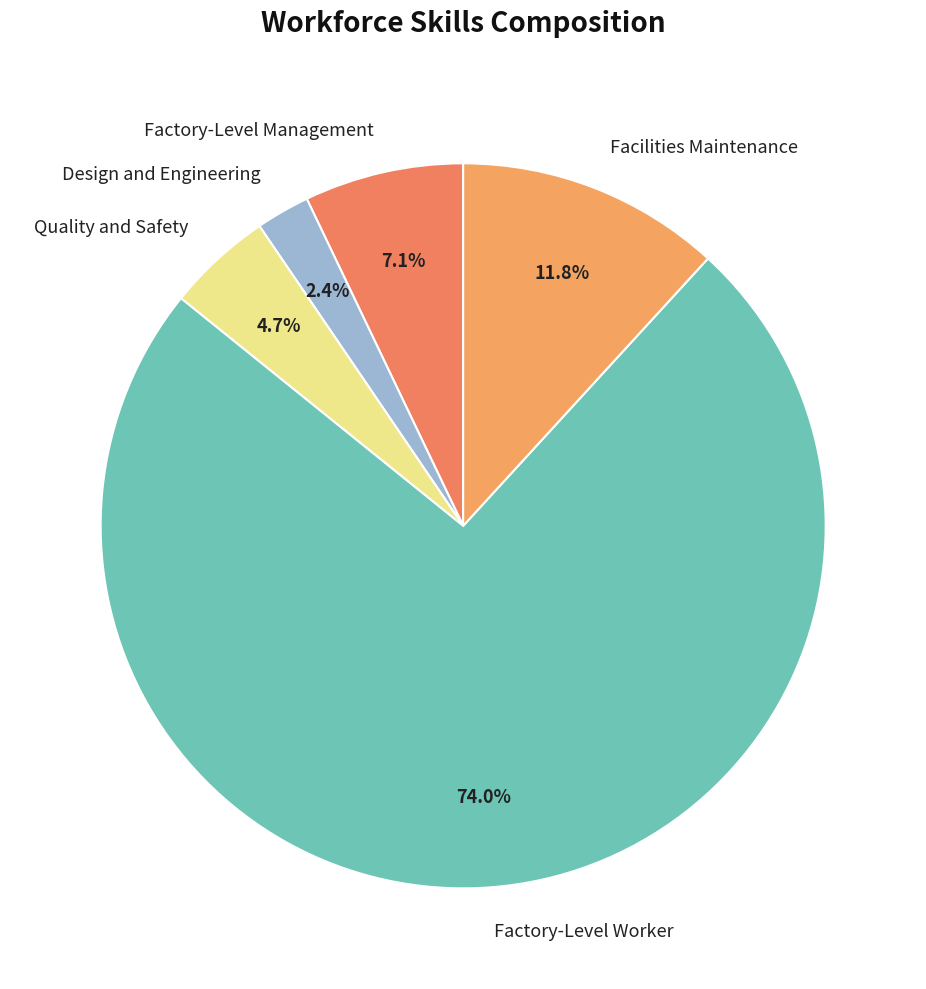

What percentage is the Facilities Maintenance slice, to the nearest percent?

12%